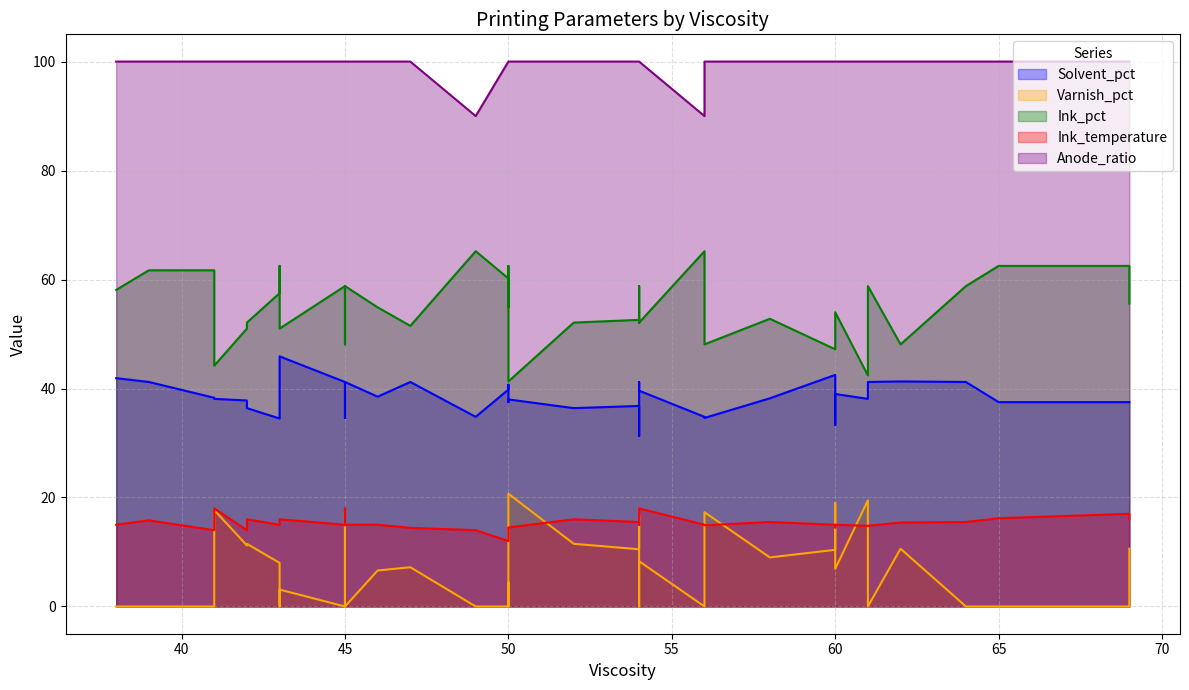

Rank the series at 54 from lowest to highest value.

Varnish_pct, Ink_temperature, Solvent_pct, Ink_pct, Anode_ratio